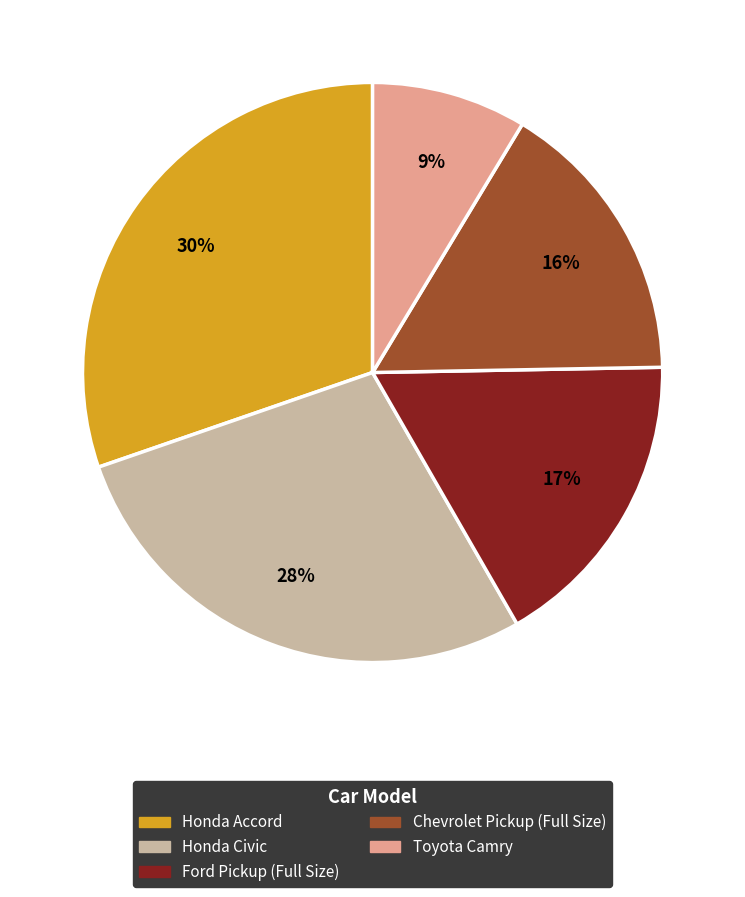

The Toyota Camry slice represents 1% of the pie. True or false?

False